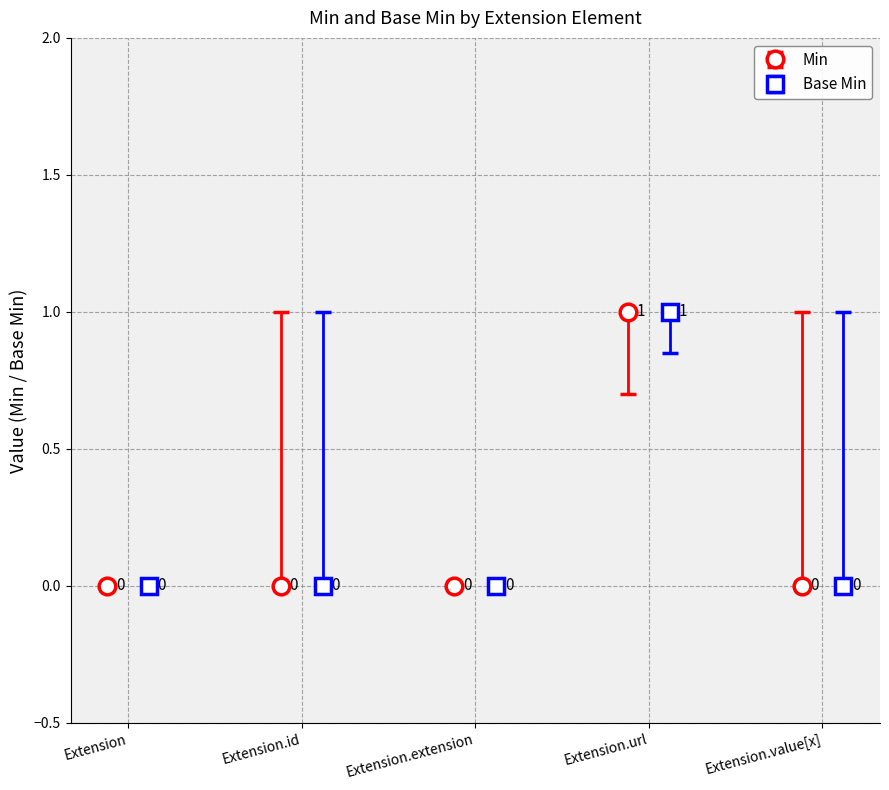

Which series has the largest total across all categories?

Min